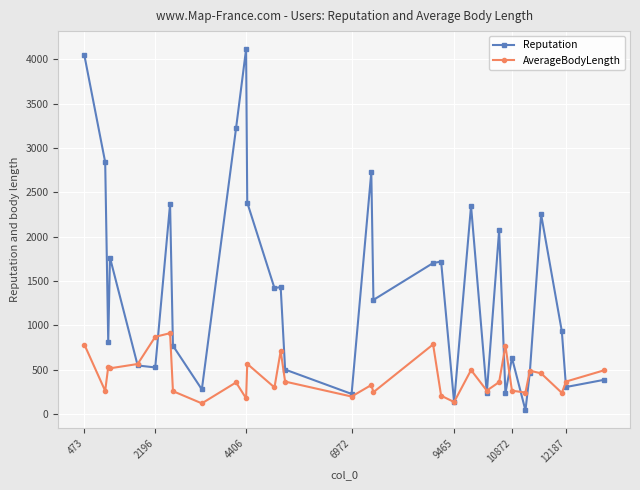

Which series has the largest range (max minus min)?

Reputation